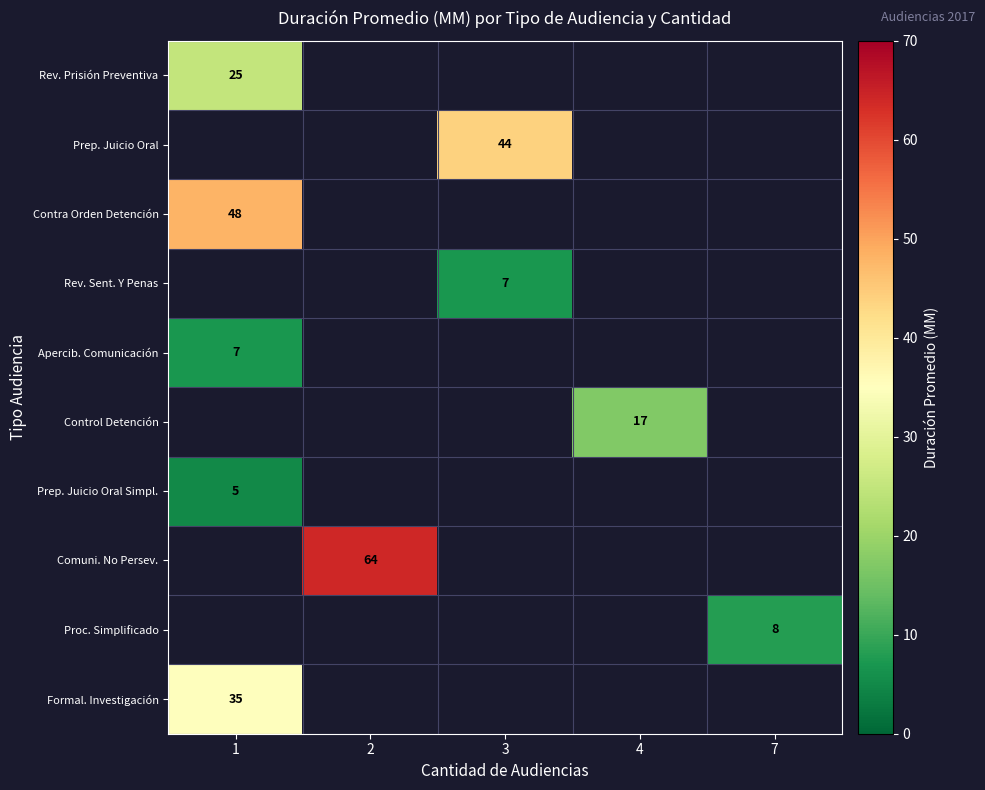

The value of Rev. Prisión Preventiva at 1 is 25. True or false?

True